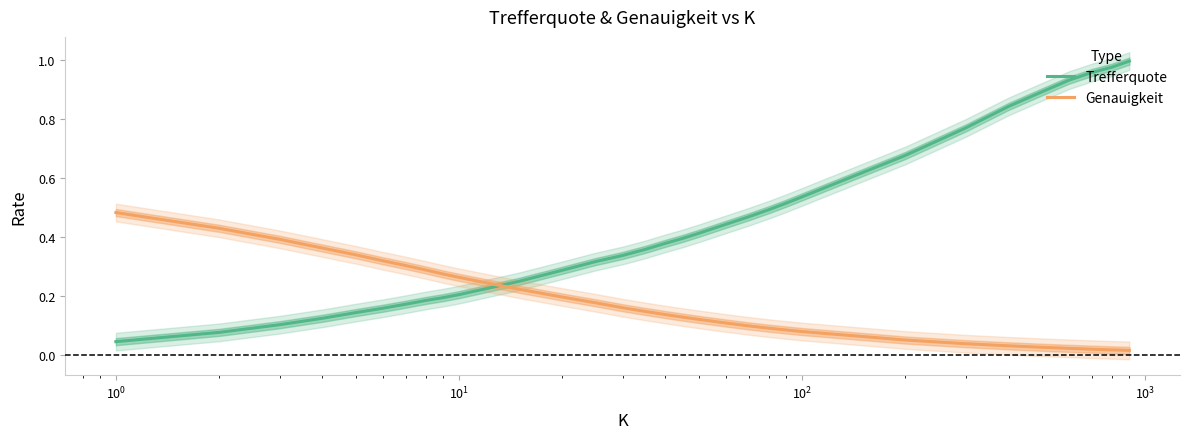

Does the chart display data point markers on the line(s)?

No